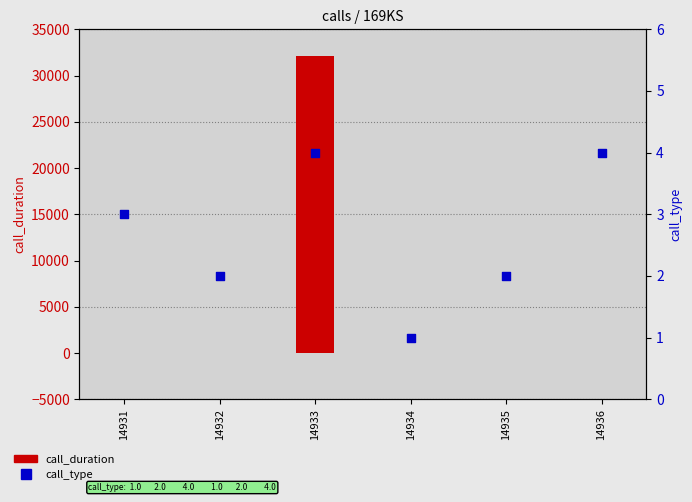

Is the value of call_type at 14935 greater than the value of call_duration at 14936?

No